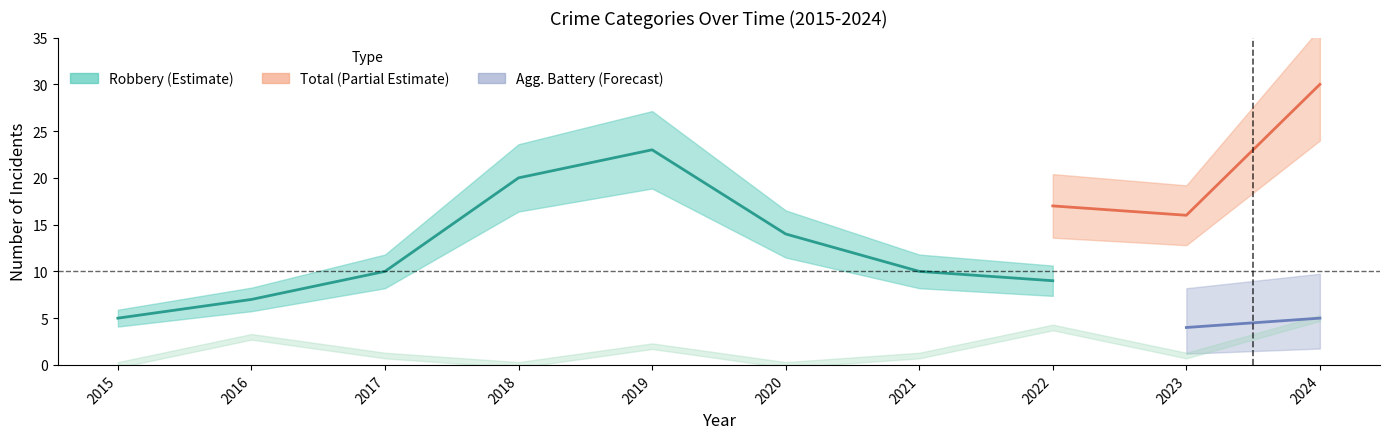

What is the lowest value of the Robbery series?

5